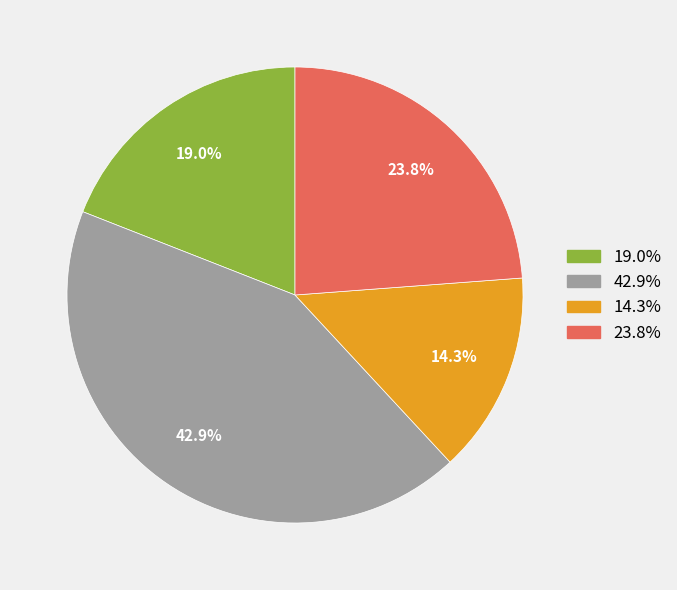

Is there a majority slice in this chart?

No